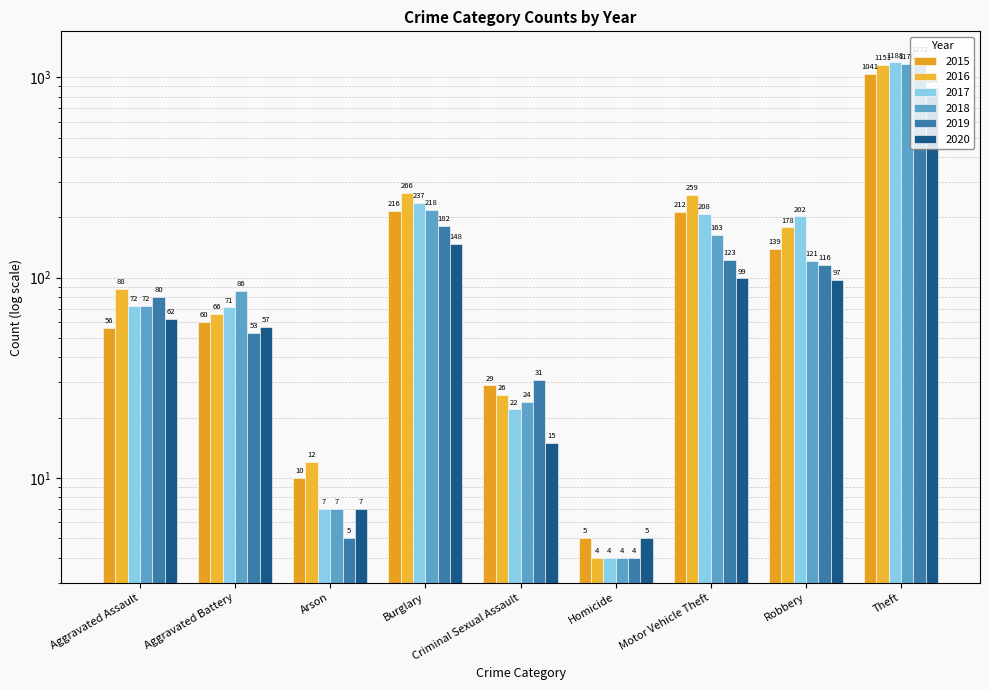

At Arson, list the series in order from largest to smallest.

2016, 2015, 2017, 2018, 2020, 2019